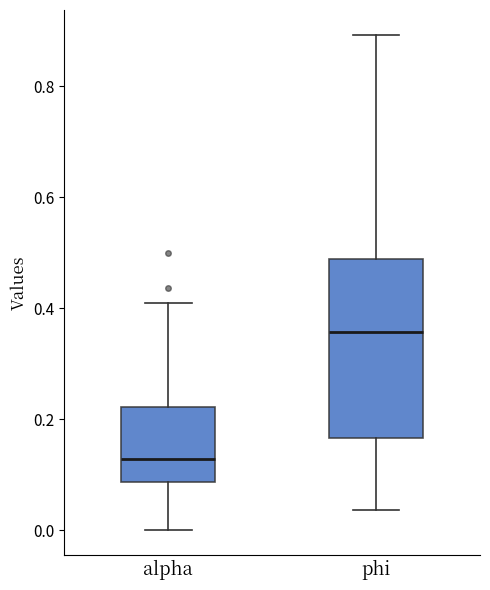

Where is the lower edge of the box for alpha on the y-axis? The values are not printed on the chart, so give them approximately, as read against the axis.

0.08